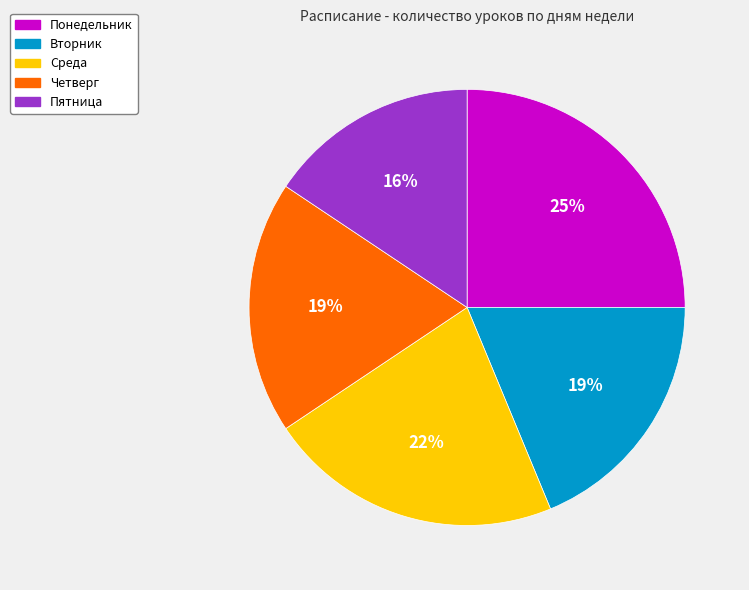

Combined, do Пятница and Понедельник account for over 50%?

No